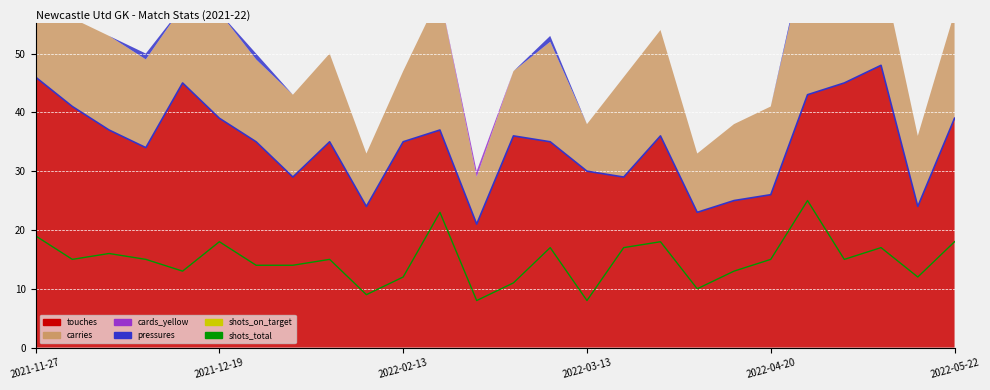

The cards_yellow series shows 0 at 2022-04-03. True or false?

True